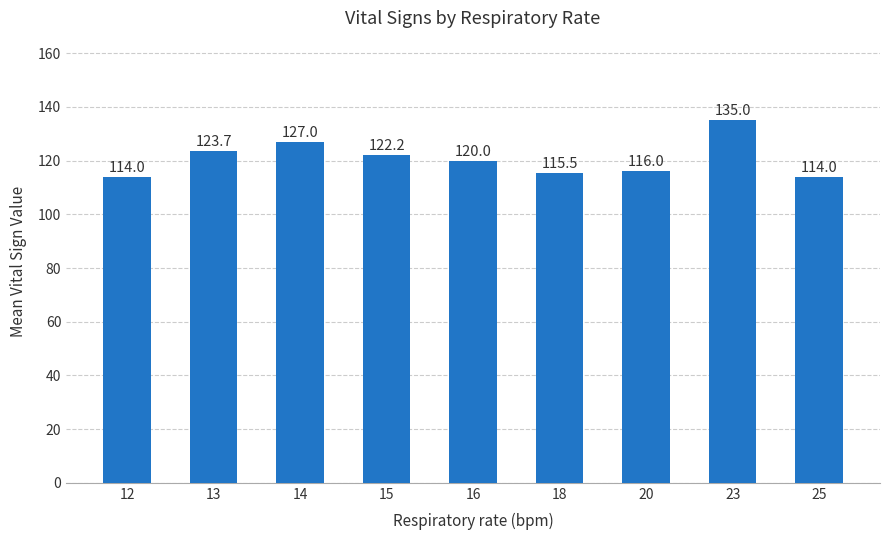

What is the change in value from 15 to 20?

-6.2